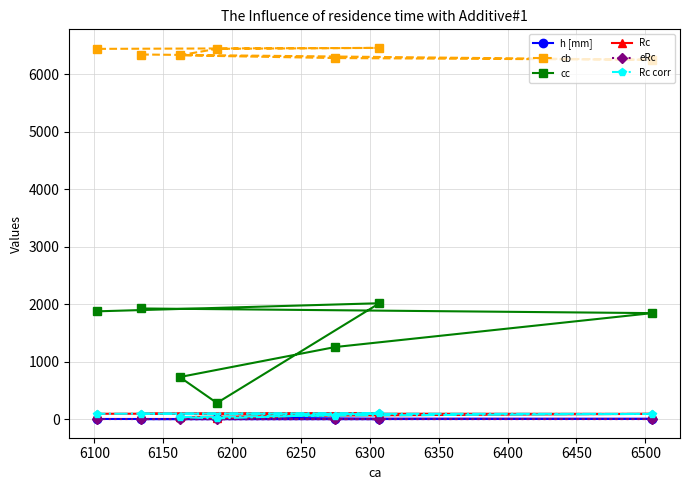

Which series has the widest spread of values?

cc